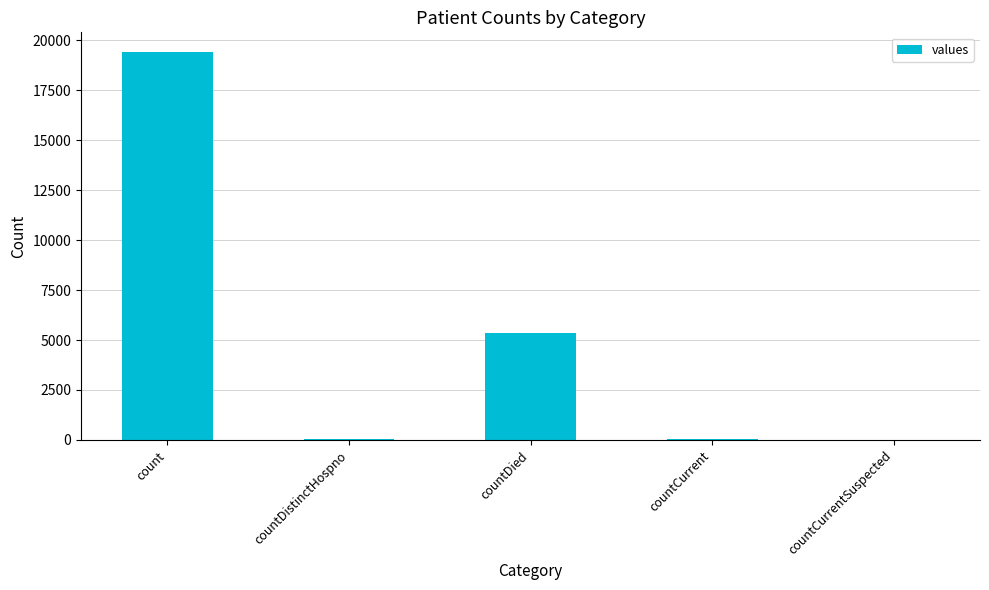

Count the number of data series in this chart.

1